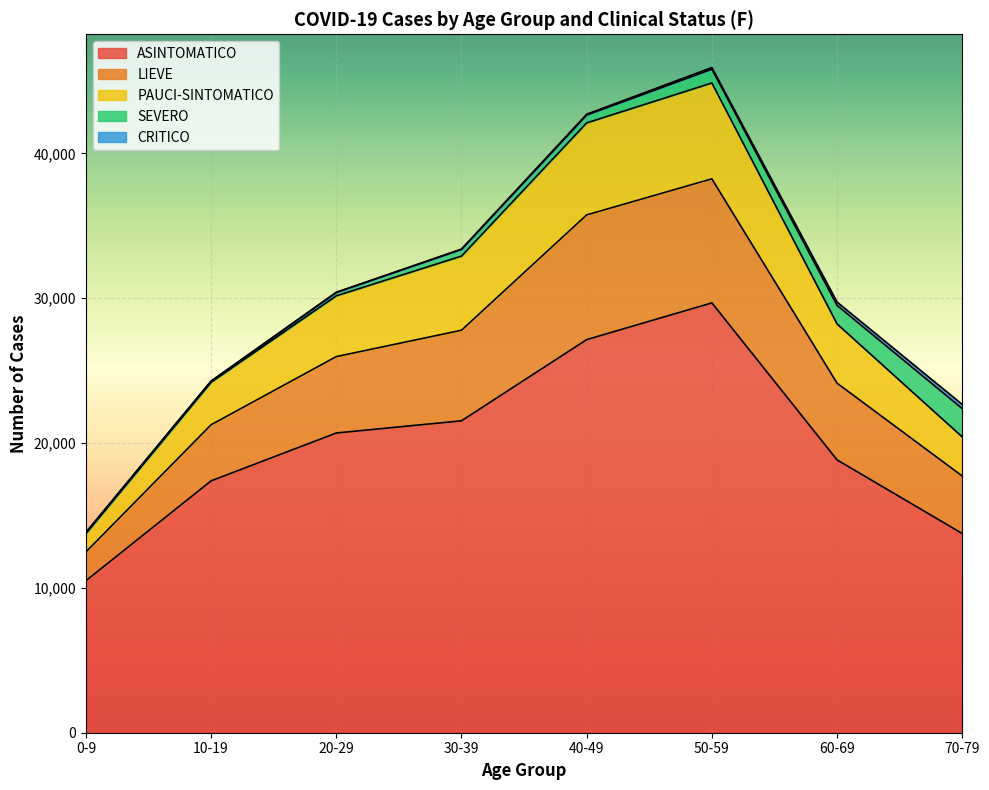

The value of PAUCI-SINTOMATICO at 40-49 is 57392. True or false?

False